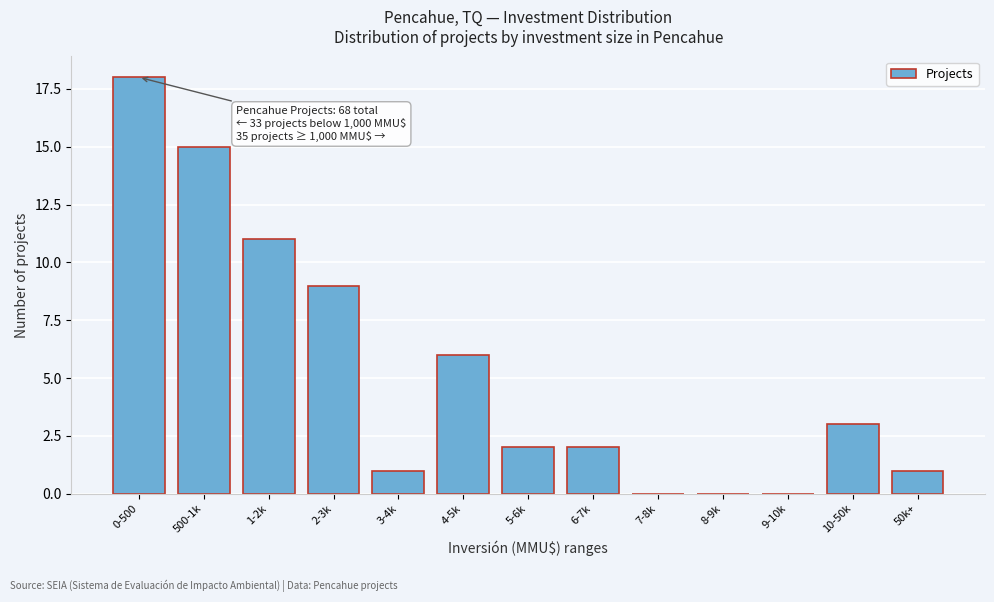

Reading left to right, extract all data points from this chart.

0-500=18	500-1k=15	1-2k=11	2-3k=9	3-4k=1	4-5k=6	5-6k=2	6-7k=2	7-8k=0	8-9k=0	9-10k=0	10-50k=3	50k+=1